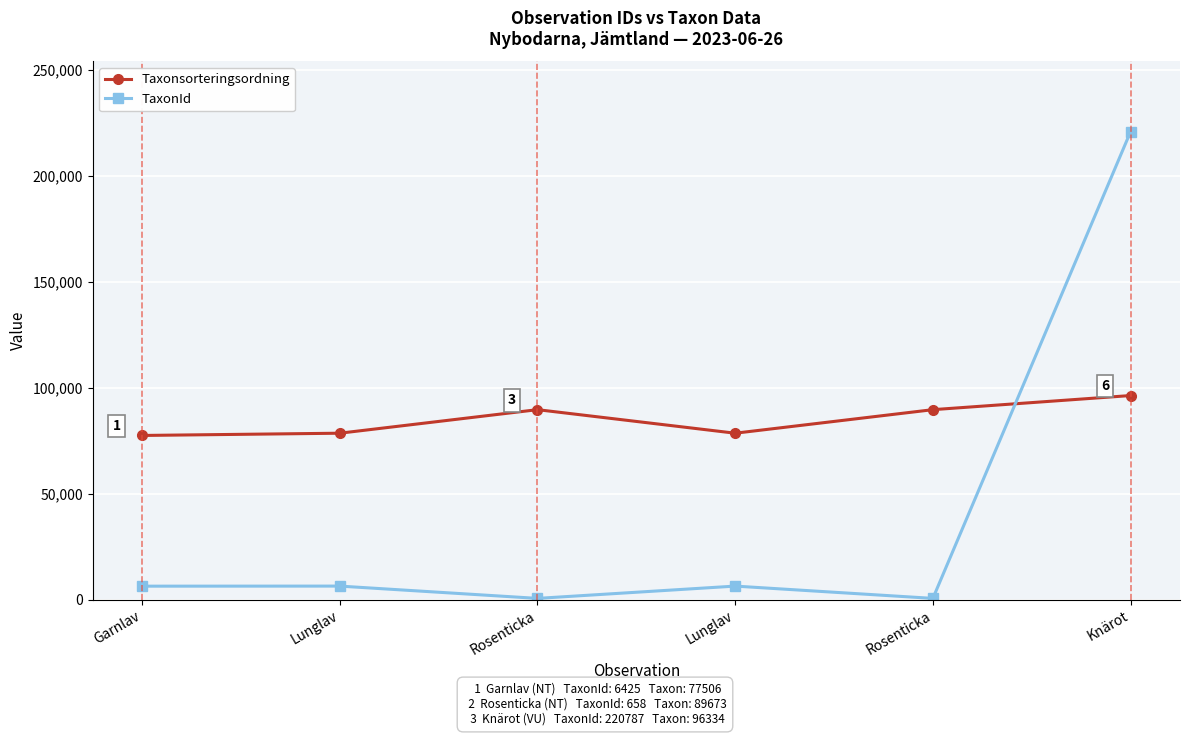

At which category does TaxonId reach its first local peak?

Lunglav